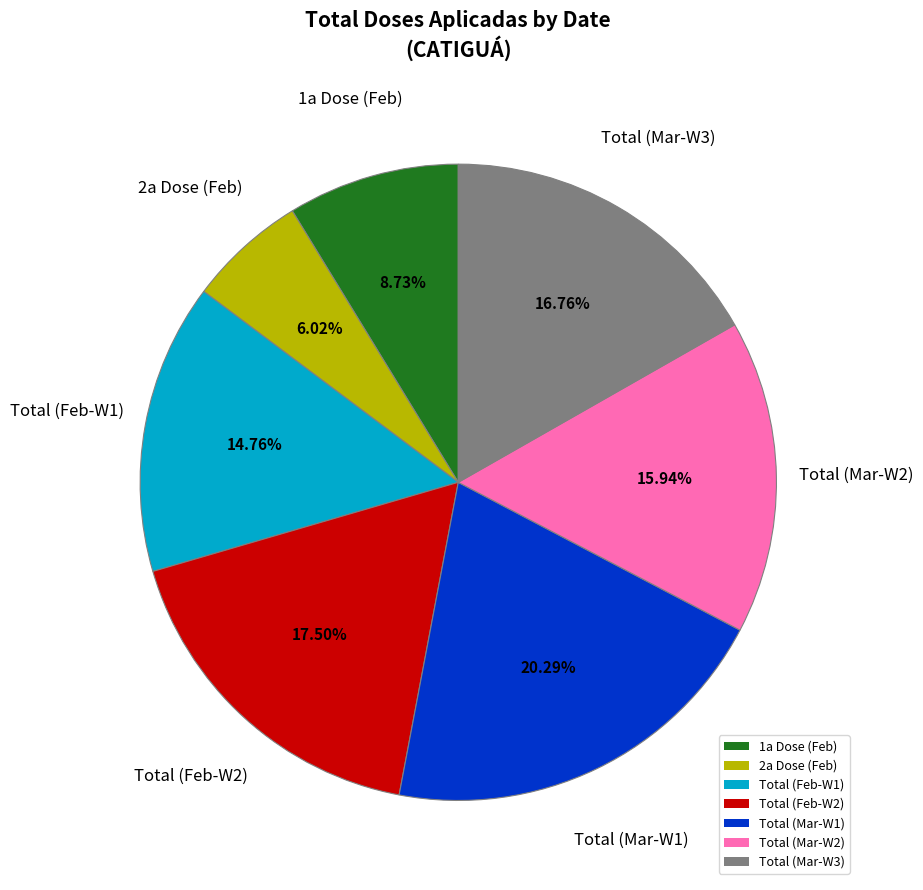

Is the sum of Total (Feb-W2) and Total (Mar-W3) greater than half?

No